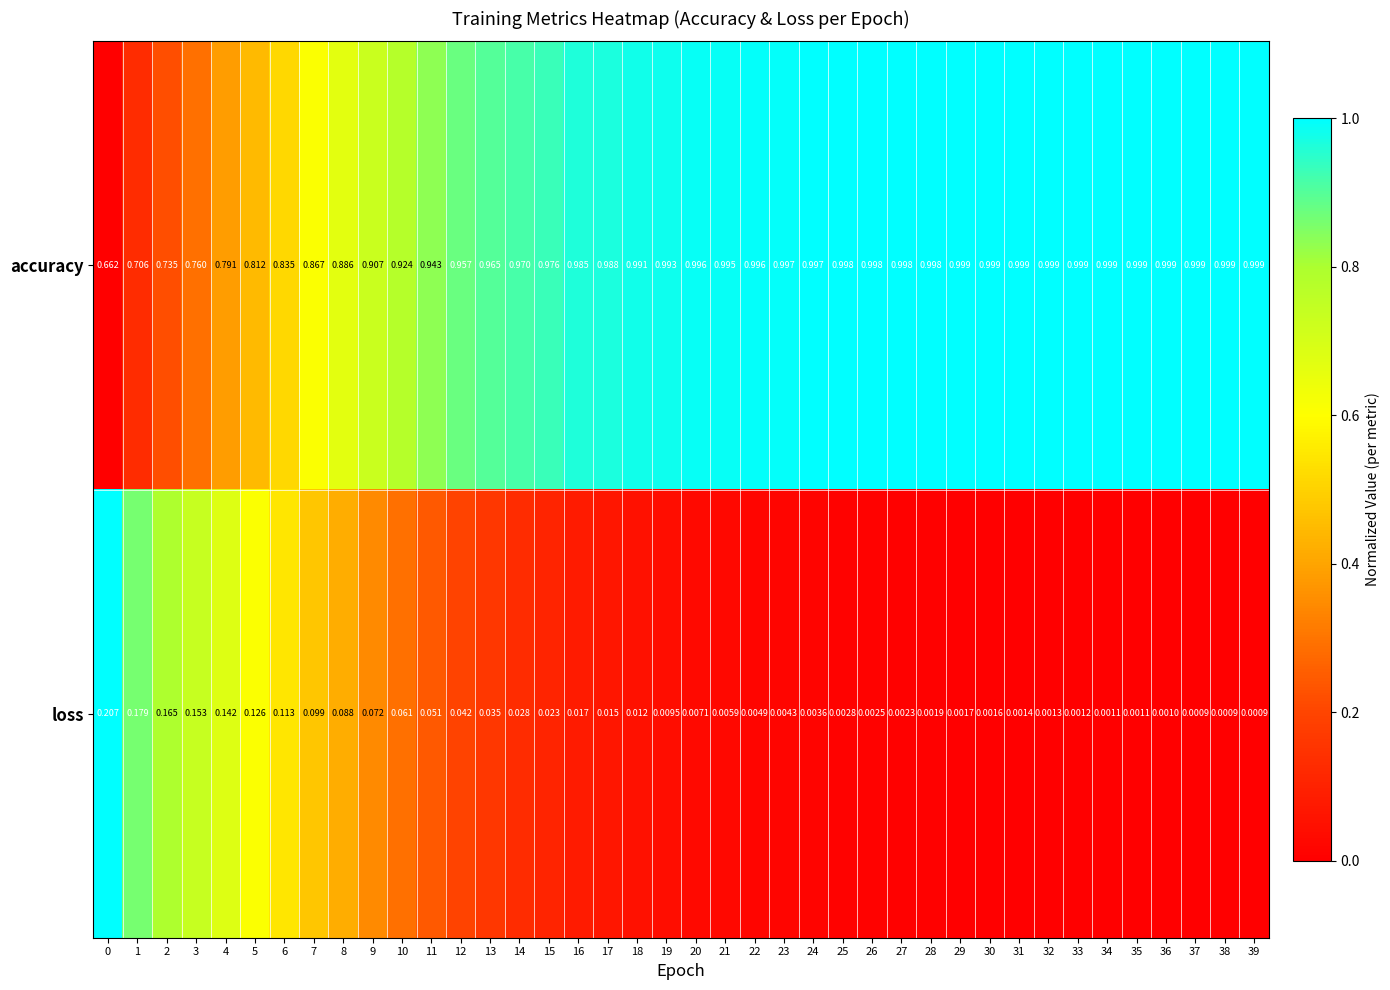

Which series changed the most between 33 and 36?

loss